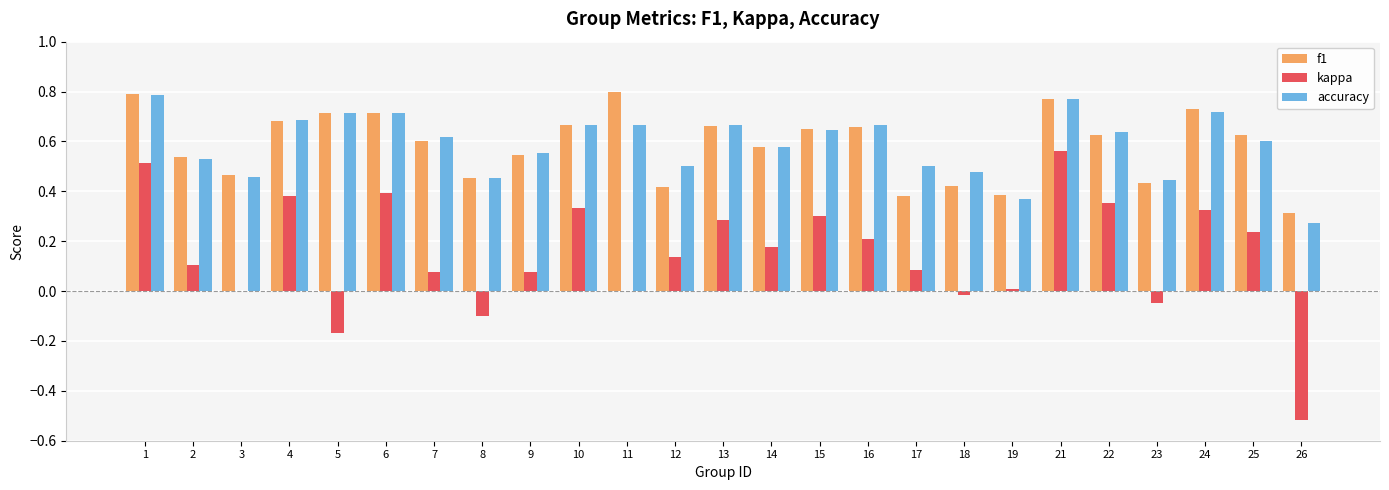

Which series changed the most between 7 and 17?

f1